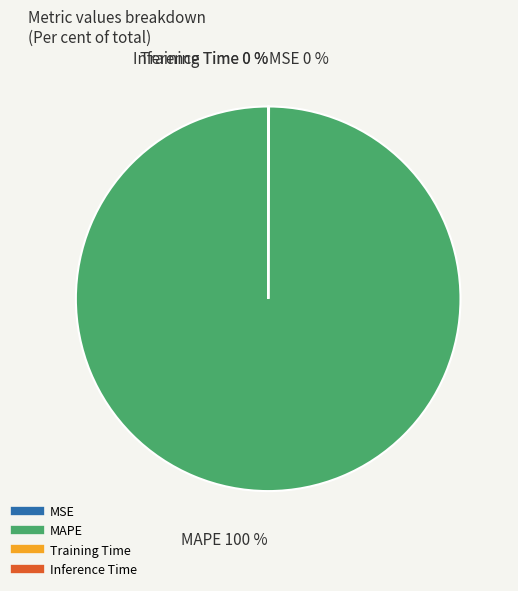

To the nearest percent, what is the difference between the largest and smallest slice percentages?

100%